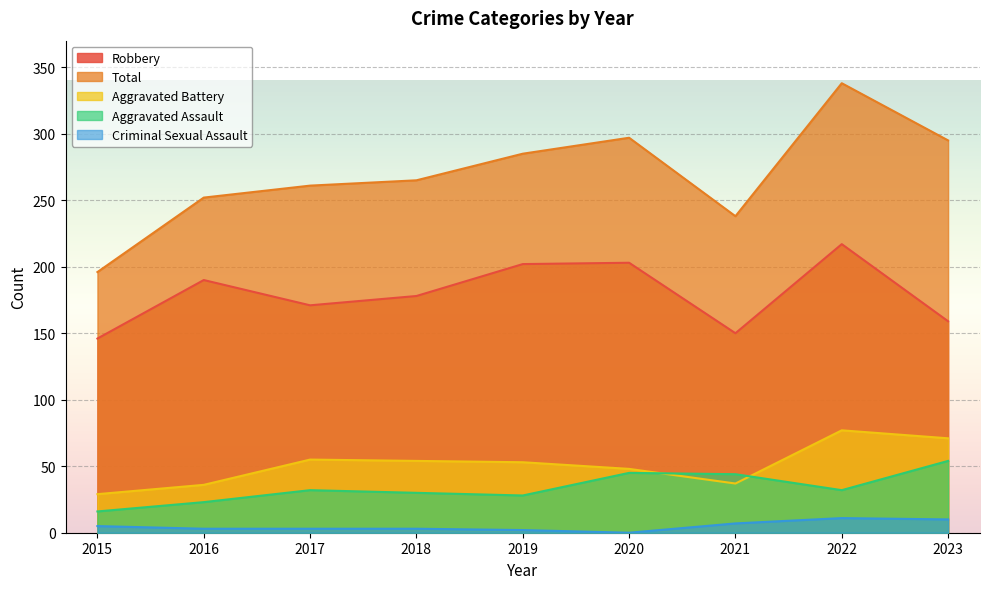

List the labels in order of Criminal Sexual Assault value, smallest first.

2020, 2019, 2016, 2017, 2018, 2015, 2021, 2023, 2022